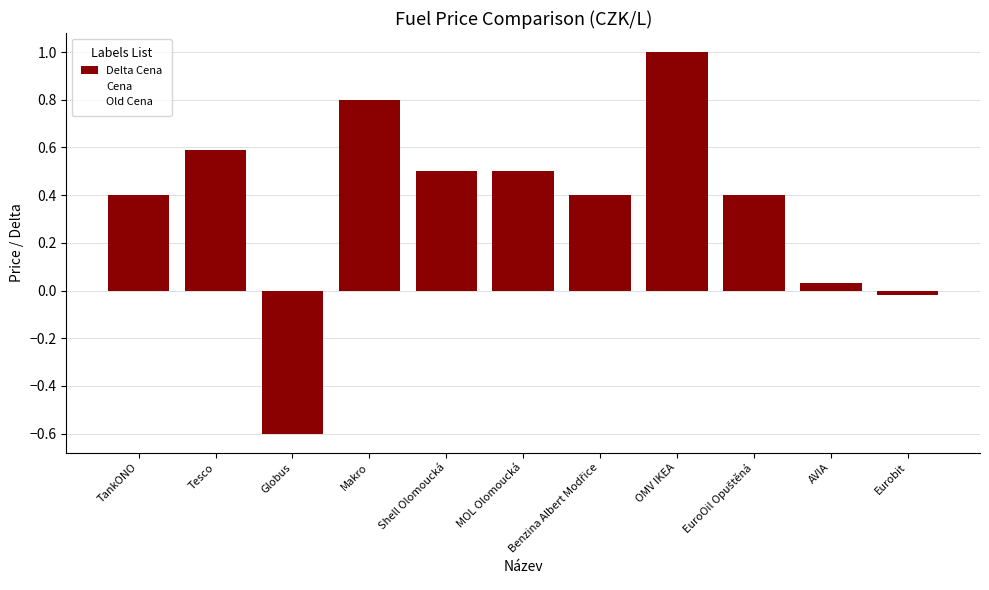

How many series are shown in this chart?

1